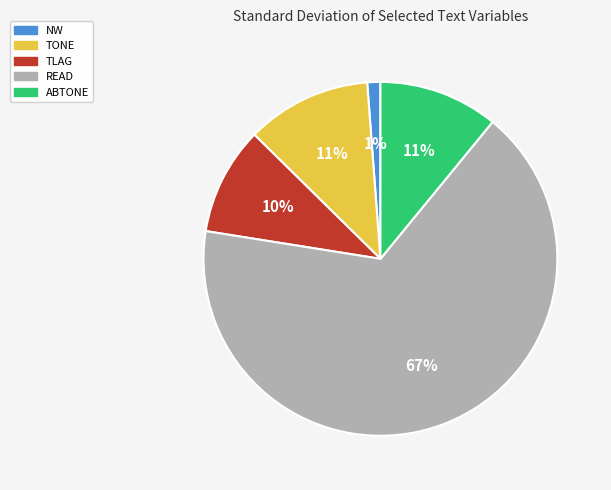

To the nearest percent, what is the average slice percentage?

20%